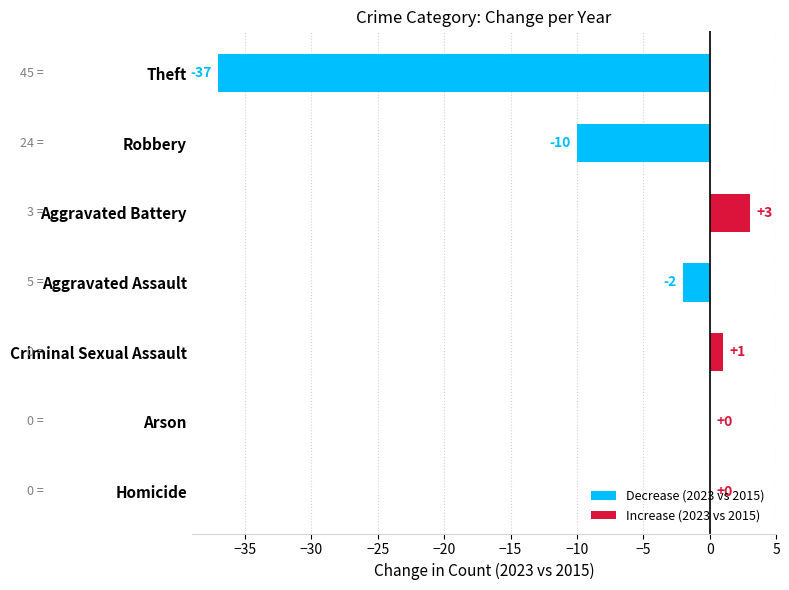

Is it true that the value at Homicide is 13?

False